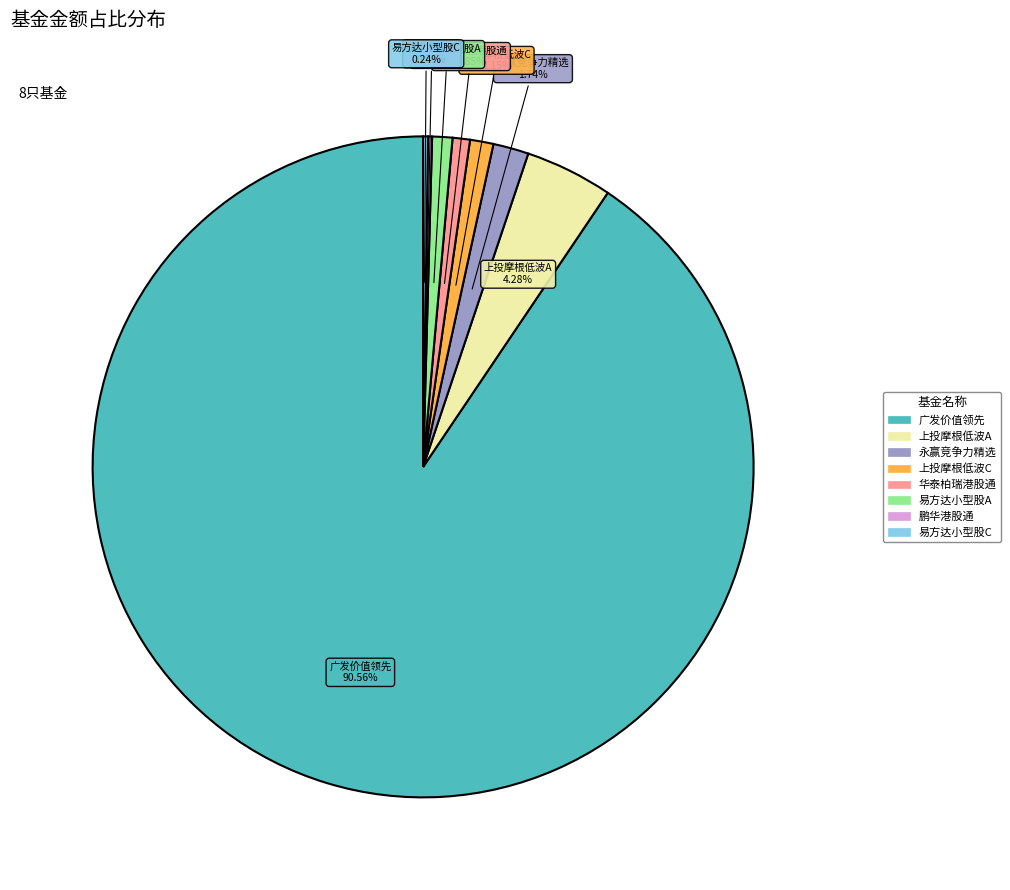

Is there any slice that represents more than half of the pie?

Yes